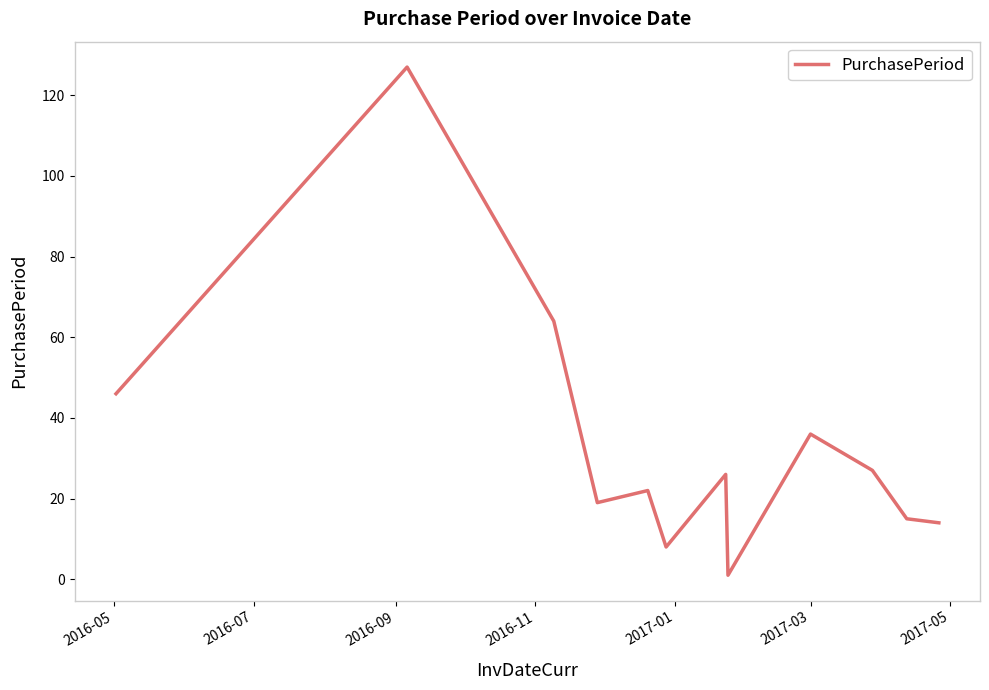

Is this an area chart (filled region under the line)?

No